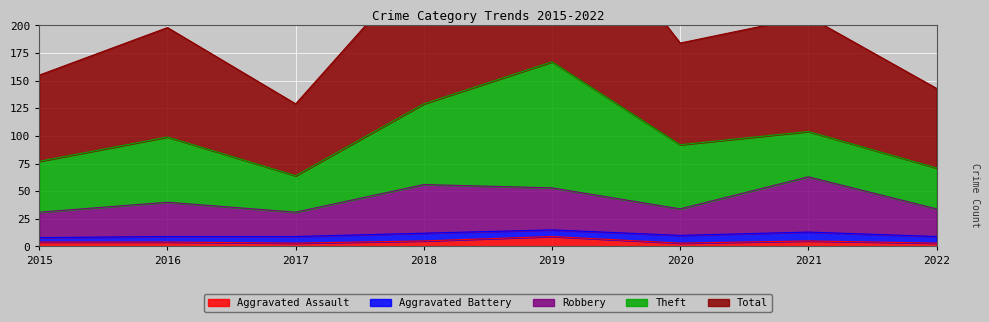

True or false: Aggravated Assault has more than 0 interior local peaks.

True